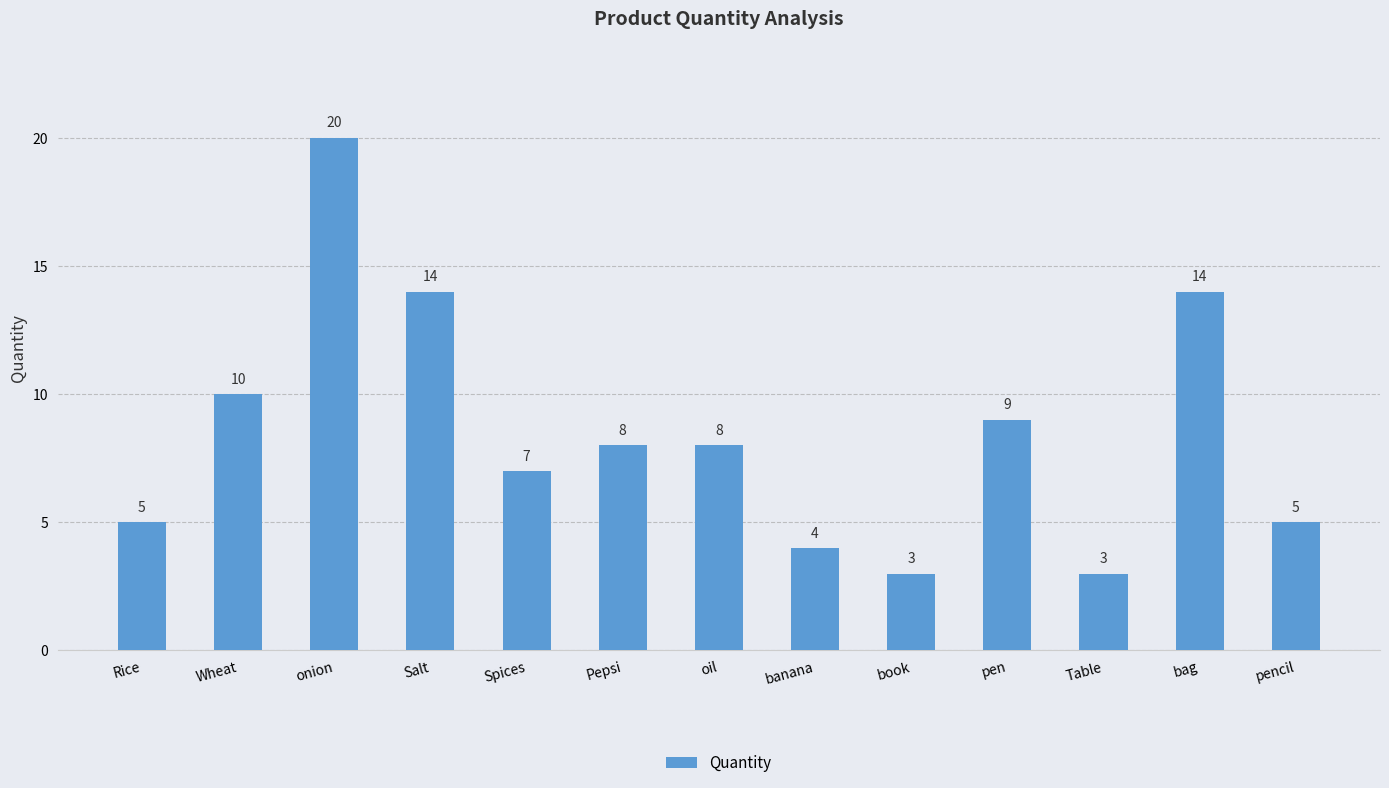

What is the value of the 3rd bar from the left?

20